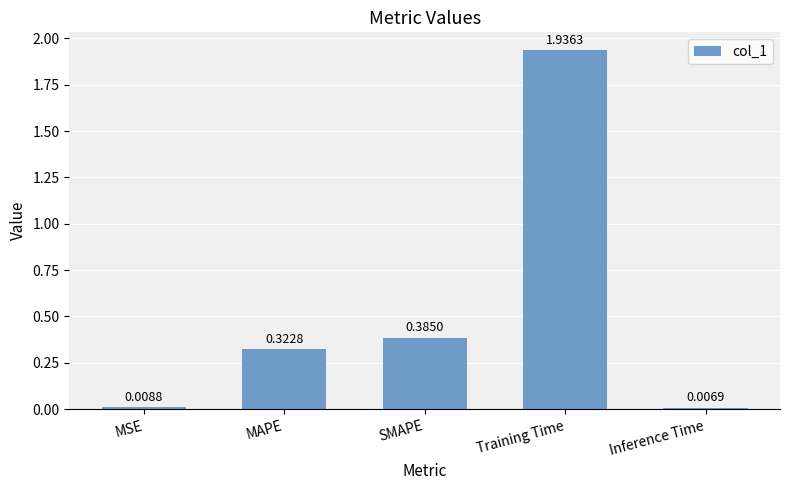

Which label corresponds to the largest value in the chart?

Training Time